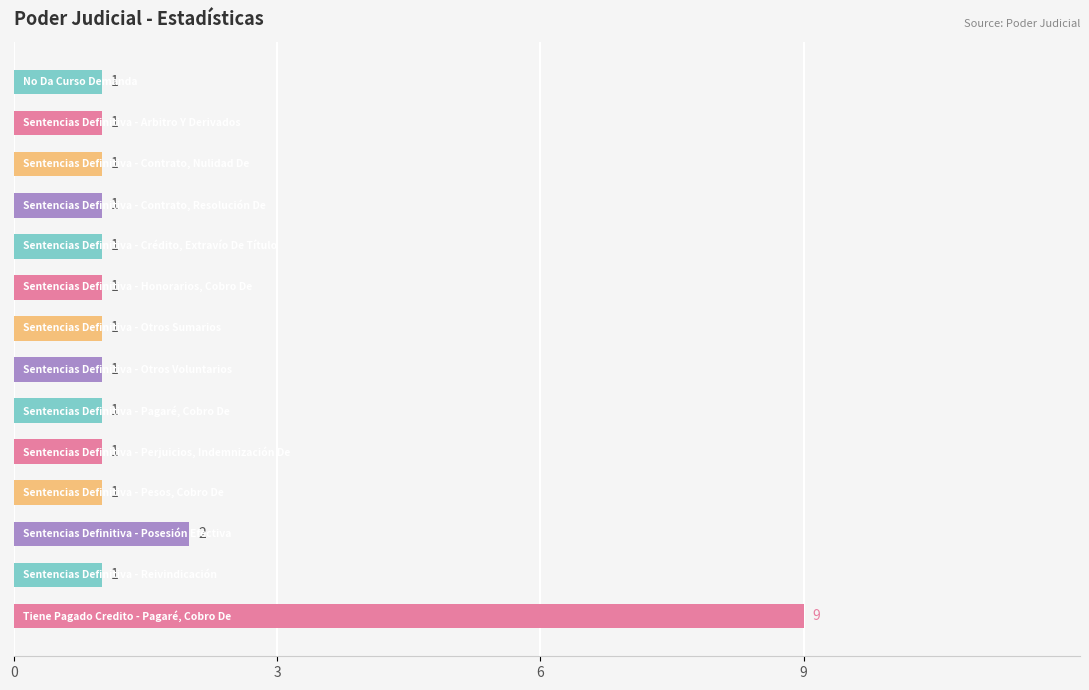

What is the value of the 9th bar from the top?

1